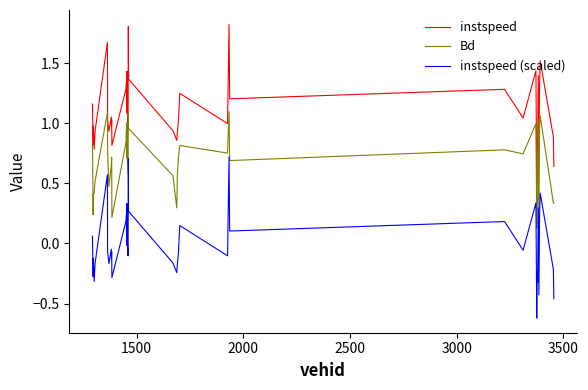

True or false: instspeed (scaled) and instspeed intersect in this chart.

False